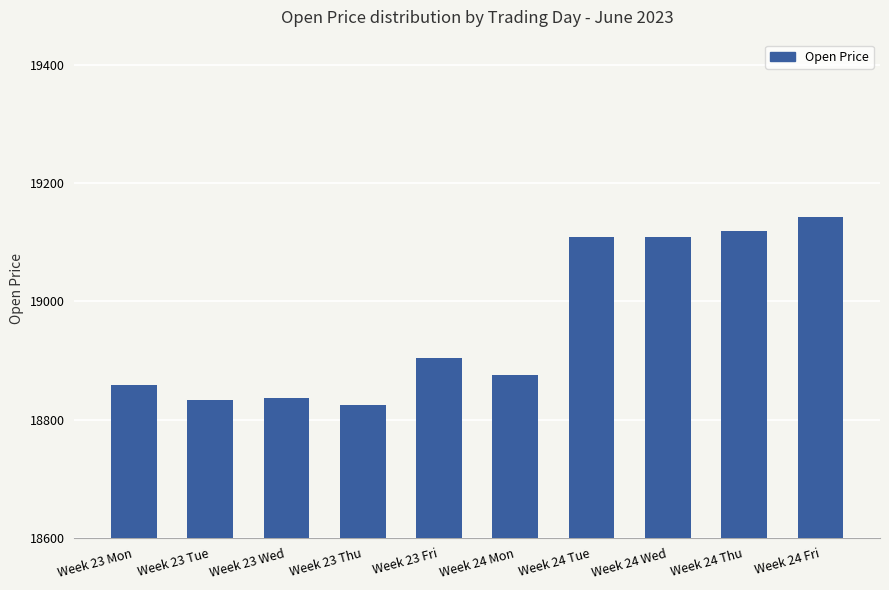

The chart shows a value of 18858.2 at Week 23 Mon. True or false?

True